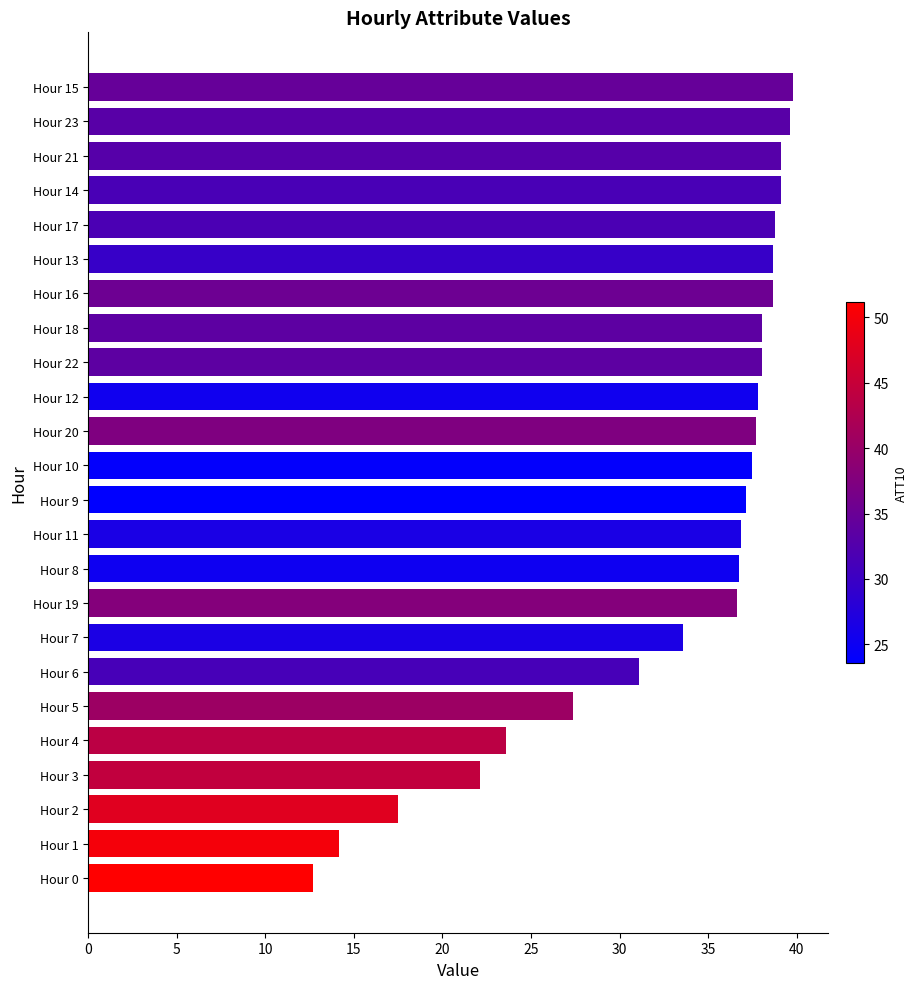

What is the difference between the maximum and second lowest values?

25.6